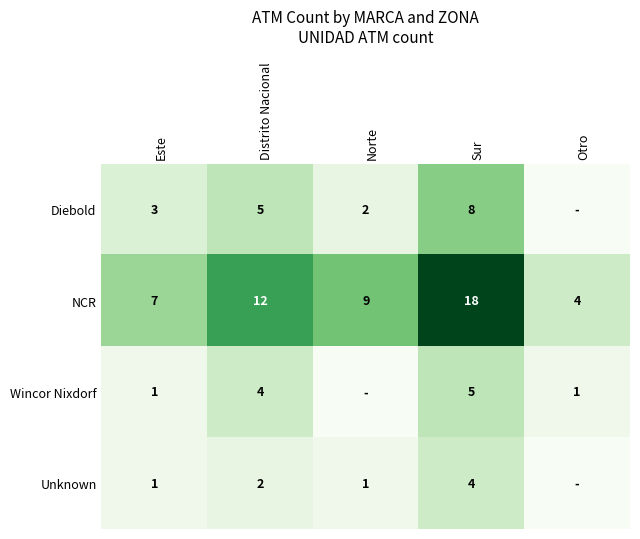

What value does the NCR series have at Distrito Nacional?

12